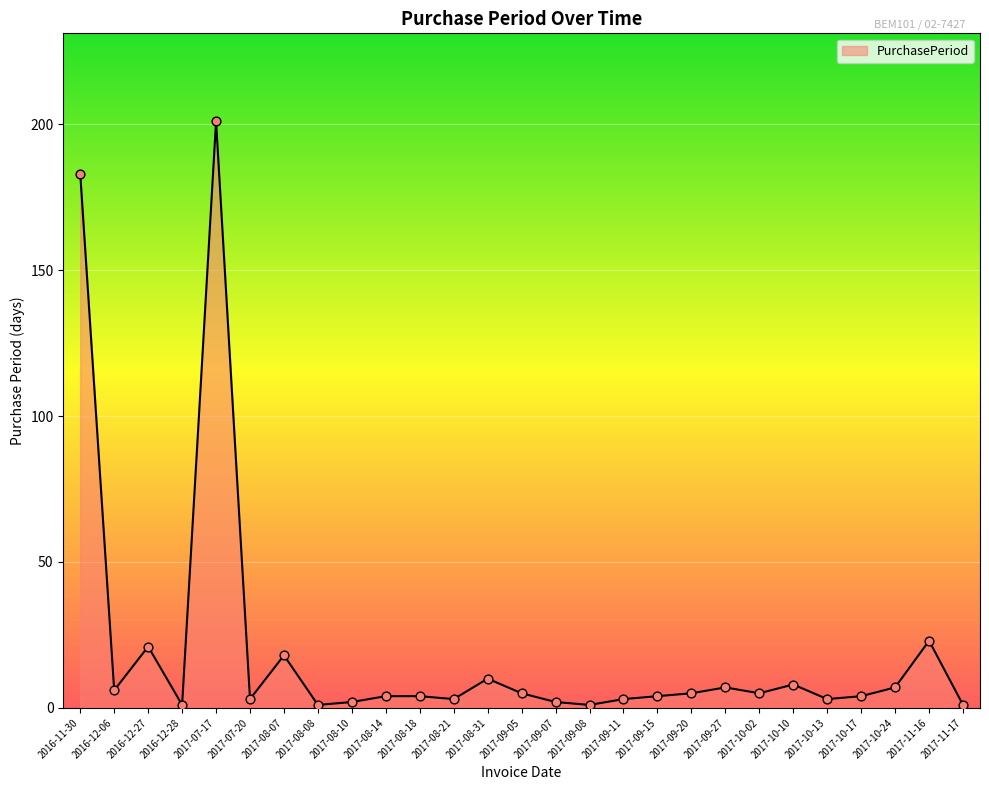

Approximately how many times larger is the value at 2017-10-17 compared to 2017-08-31?

0.4